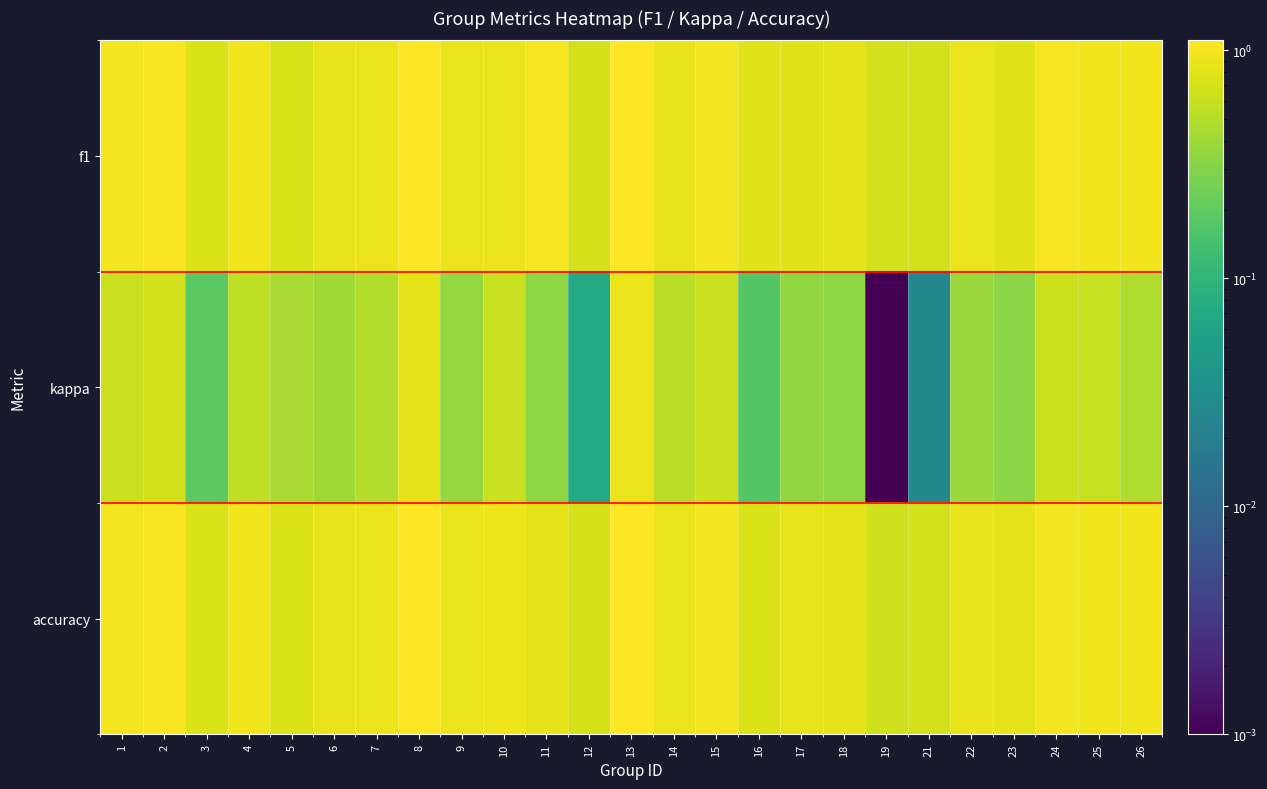

At which category is the sum across all series the highest?

13